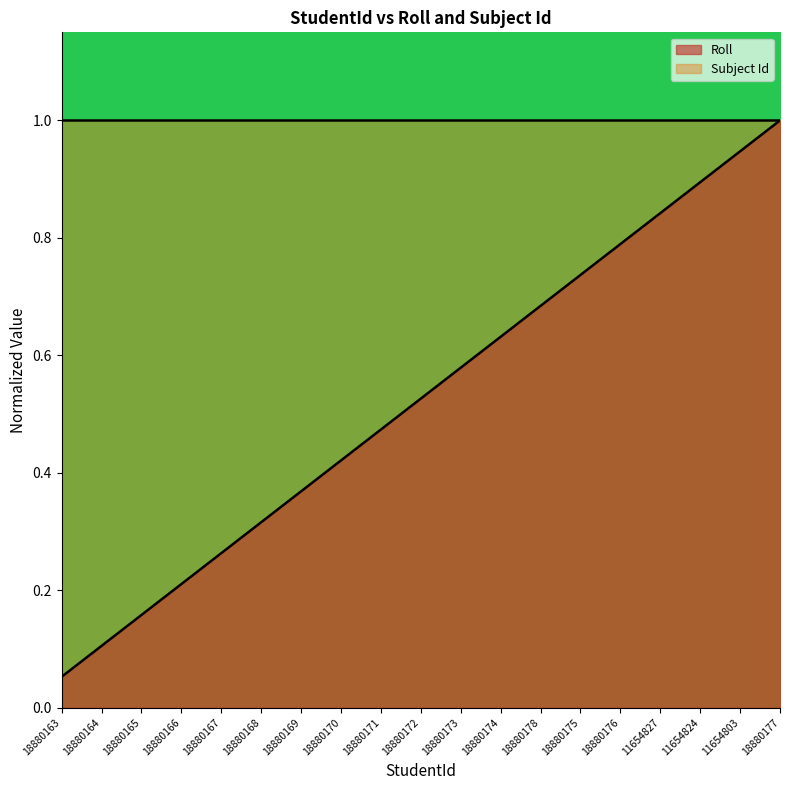

List the labels in order of value, smallest first.

18880163, 18880164, 18880165, 18880166, 18880167, 18880168, 18880169, 18880170, 18880171, 18880172, 18880173, 18880174, 18880178, 18880175, 18880176, 11654827, 11654824, 11654803, 18880177